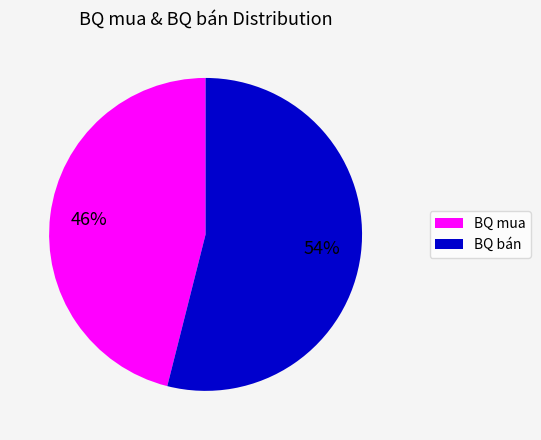

Which slice is the smallest?

BQ mua